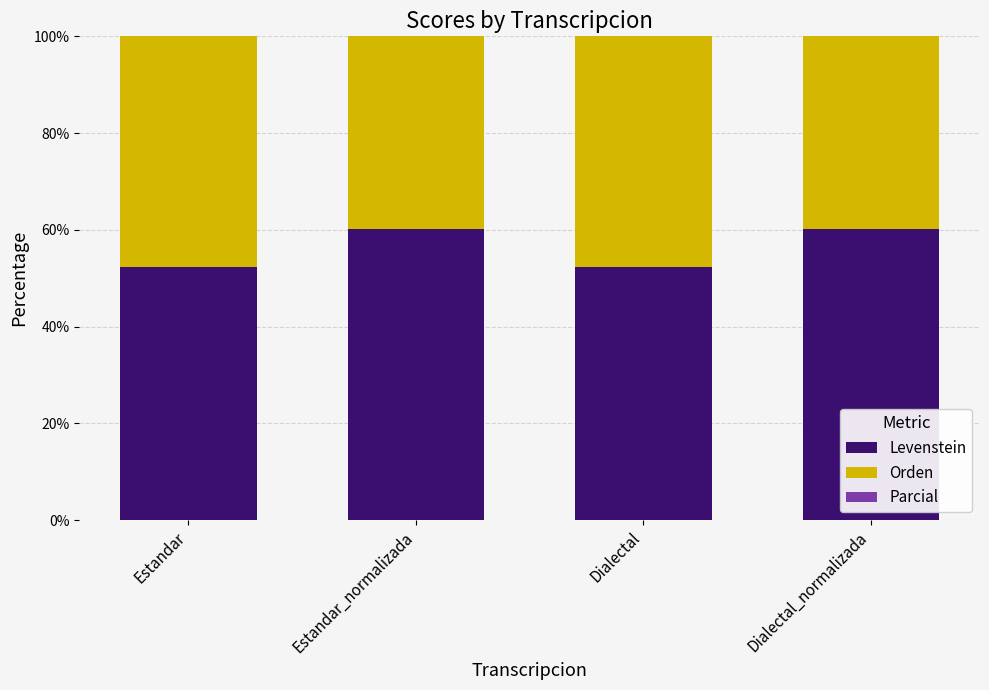

Between Dialectal and Estandar_normalizada, which is larger?

Estandar_normalizada